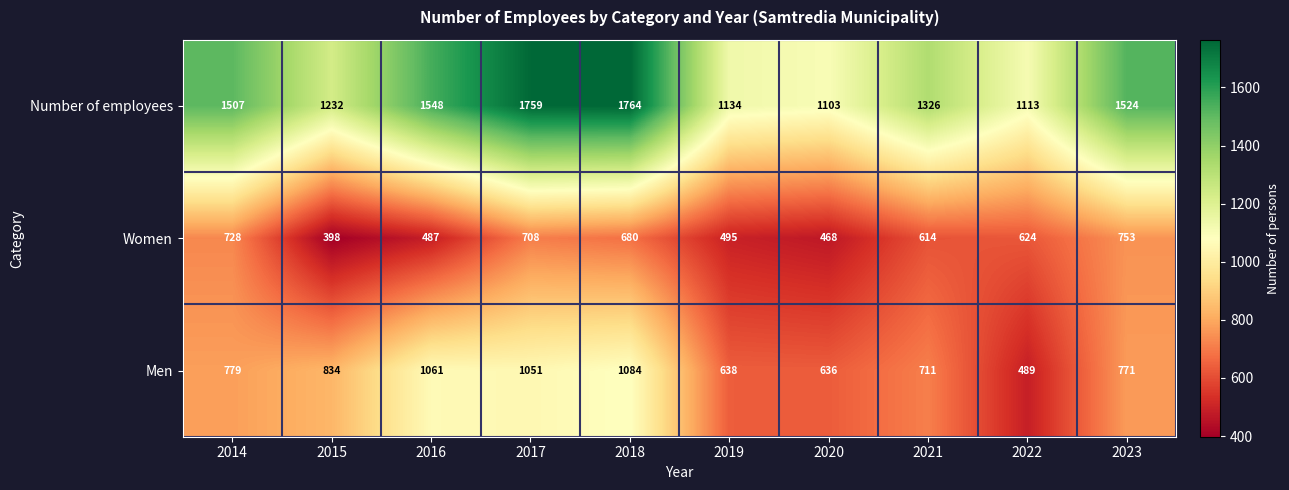

Is it true that Number of employees equals 1103 at 2020?

True